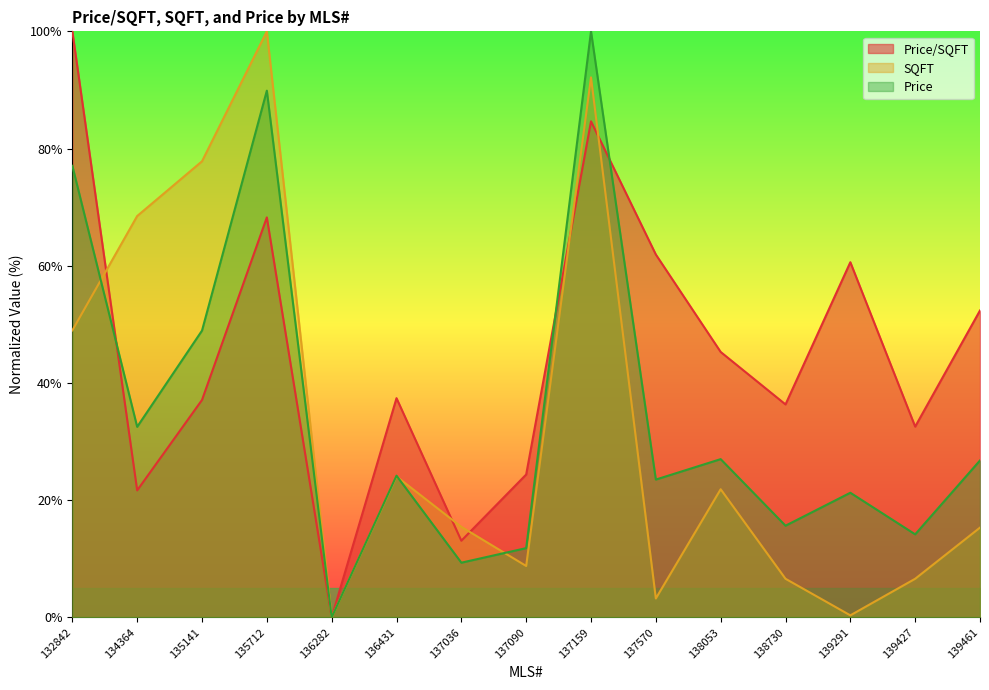

Reading left to right, extract all data points from this chart.

Price/SQFT: 100.0	21.7	37.1	68.3	0.0	37.4	13.1	24.4	84.6	61.9	45.3	36.3	60.6	32.6	52.4
SQFT: 49.0	68.5	77.8	100.0	0.0	24.1	15.5	8.8	92.1	3.2	21.9	6.6	0.3	6.6	15.3
Price: 77.1	32.5	48.9	89.9	0.0	24.2	9.3	11.8	100.0	23.5	27.0	15.6	21.3	14.2	26.8